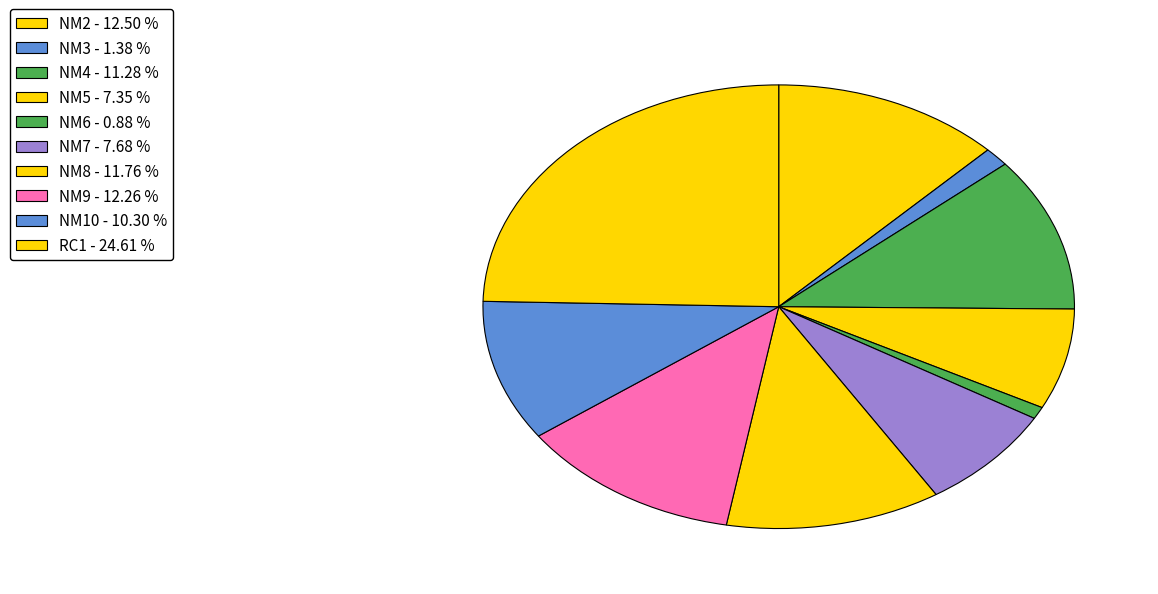

What is the smallest slice in the pie chart?

NM6